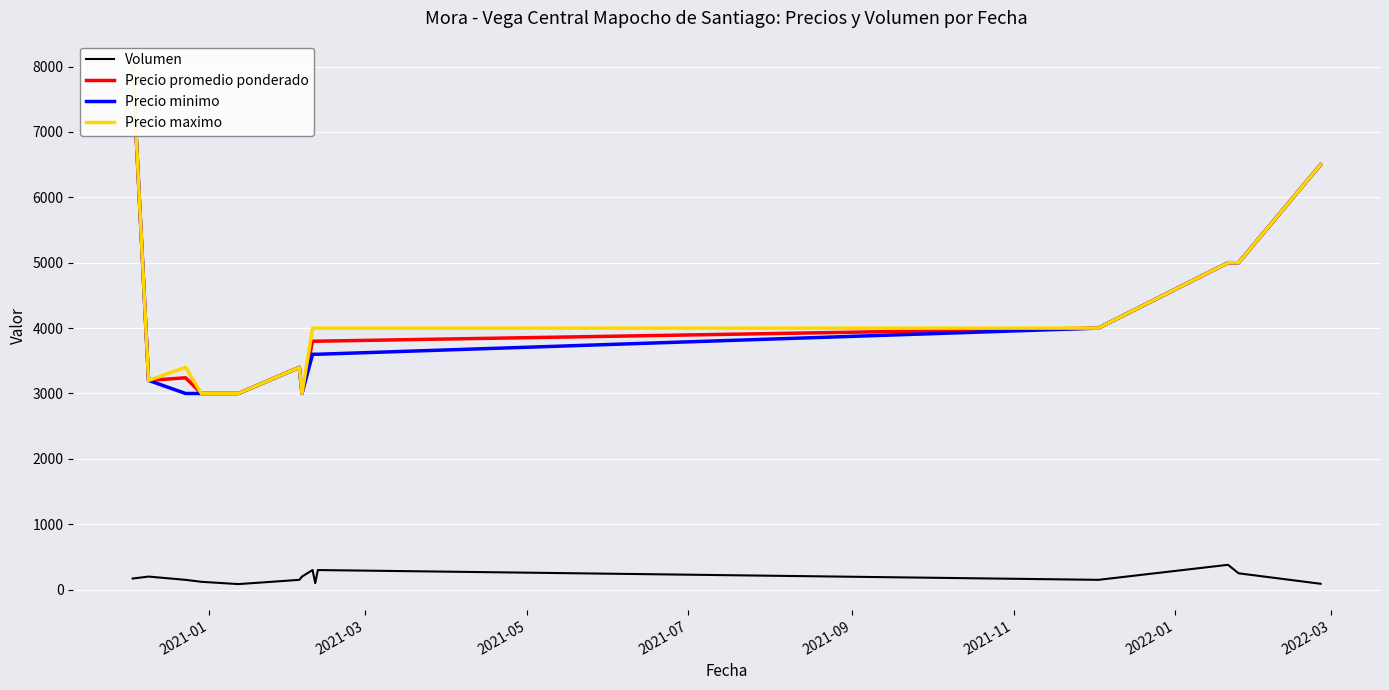

How many interior local valleys does the Precio promedio ponderado series have?

2